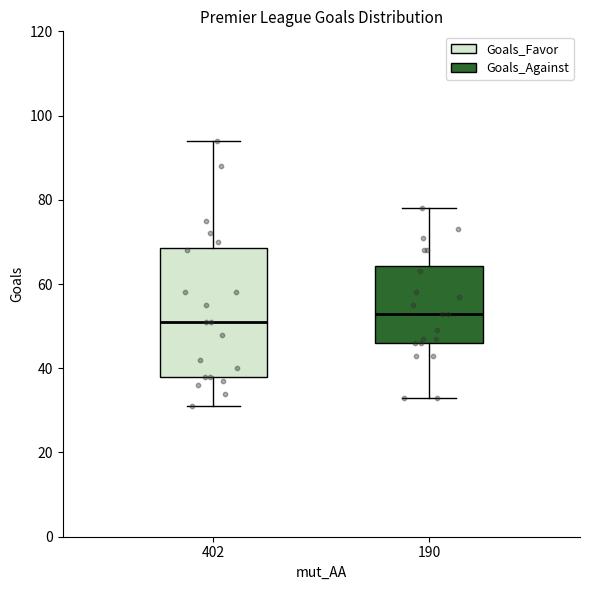

Reading left to right, transcribe this box plot: for each box, give where its median line is, the range the box spans, and where its two whiskers end, as read against the y-axis. The values are not printed on the chart, so give them approximately, as read against the axis.

402: median 52, box 38 to 68, whiskers 32 to 94
190: median 54, box 46 to 64, whiskers 34 to 78